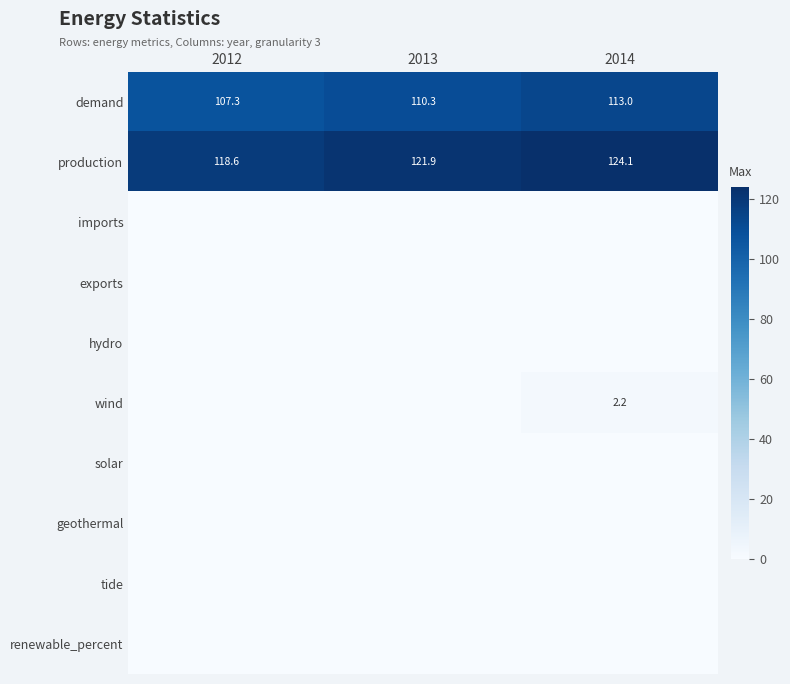

What is the average value of the demand series?

110.2